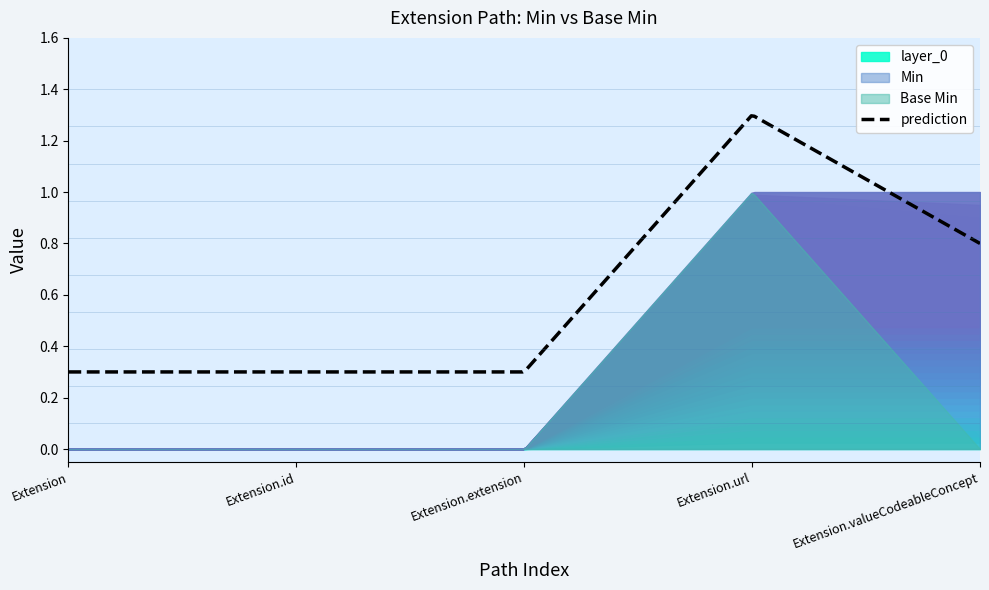

Does the chart display data point markers on the line(s)?

No